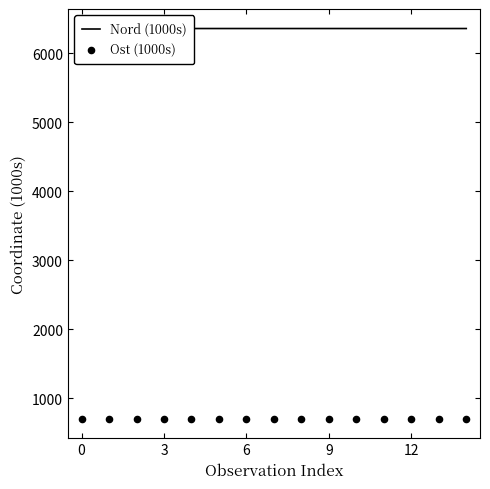

Which series has the largest total across all categories?

Nord (1000s)